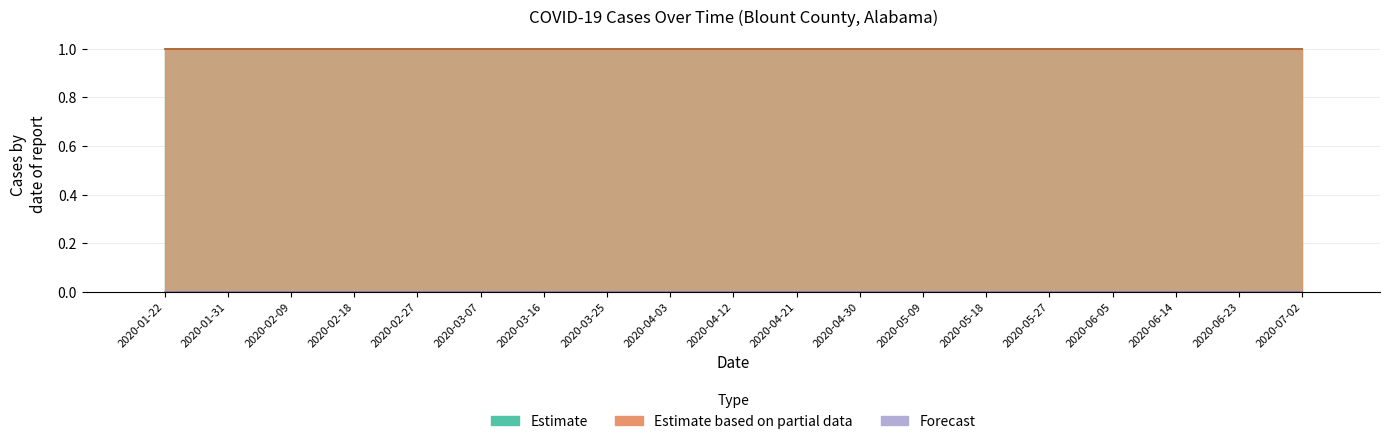

What is the total value across all series at 2020-04-03?

2